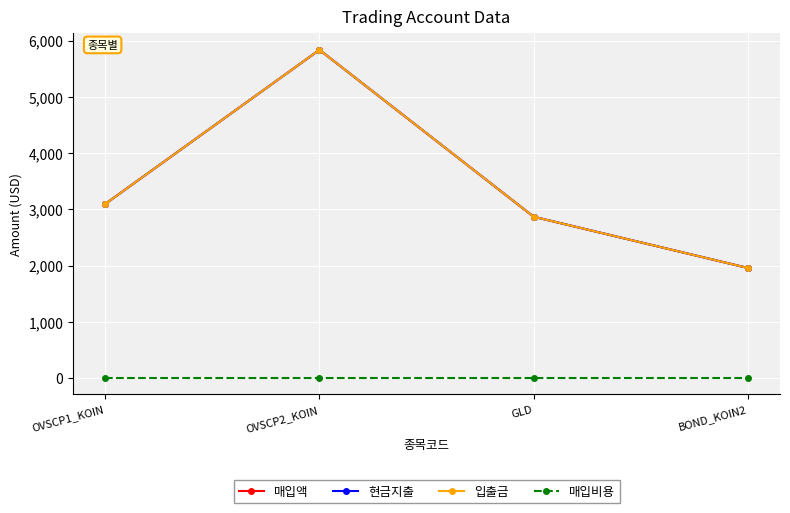

Does the chart have visible grid lines?

Yes